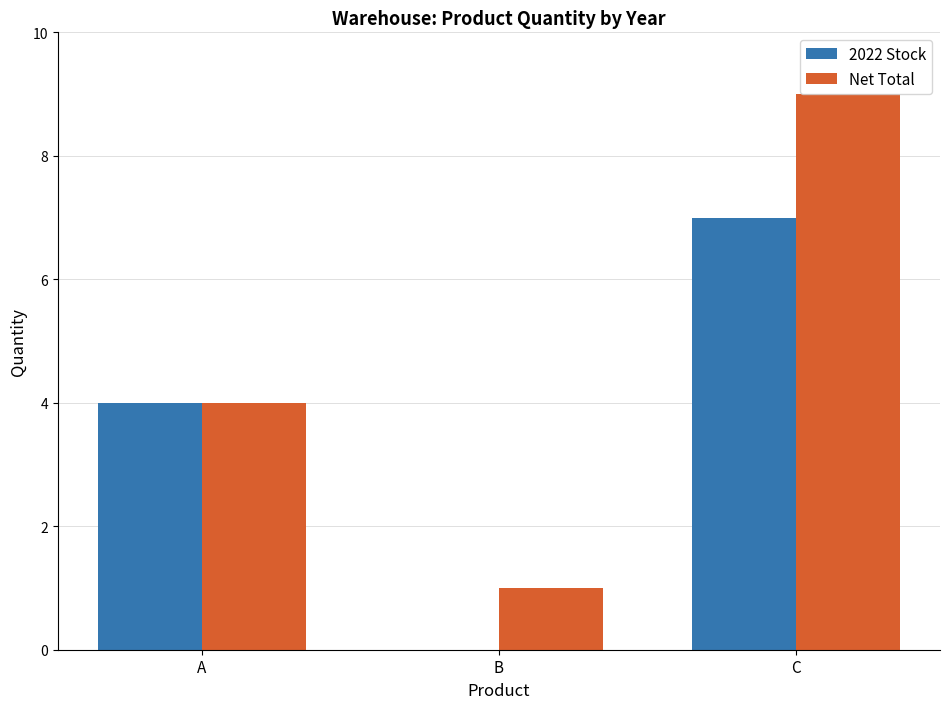

How many series are shown in this chart?

2